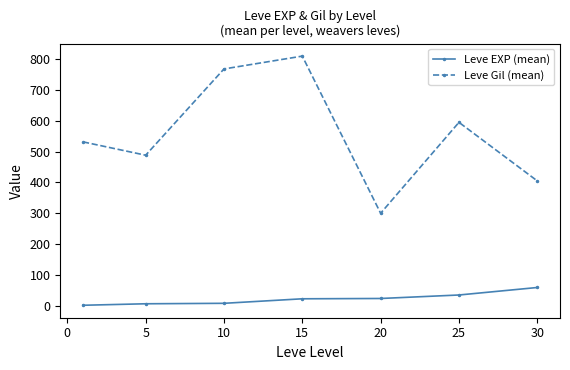

Which series has the largest range (max minus min)?

Leve Gil (mean)